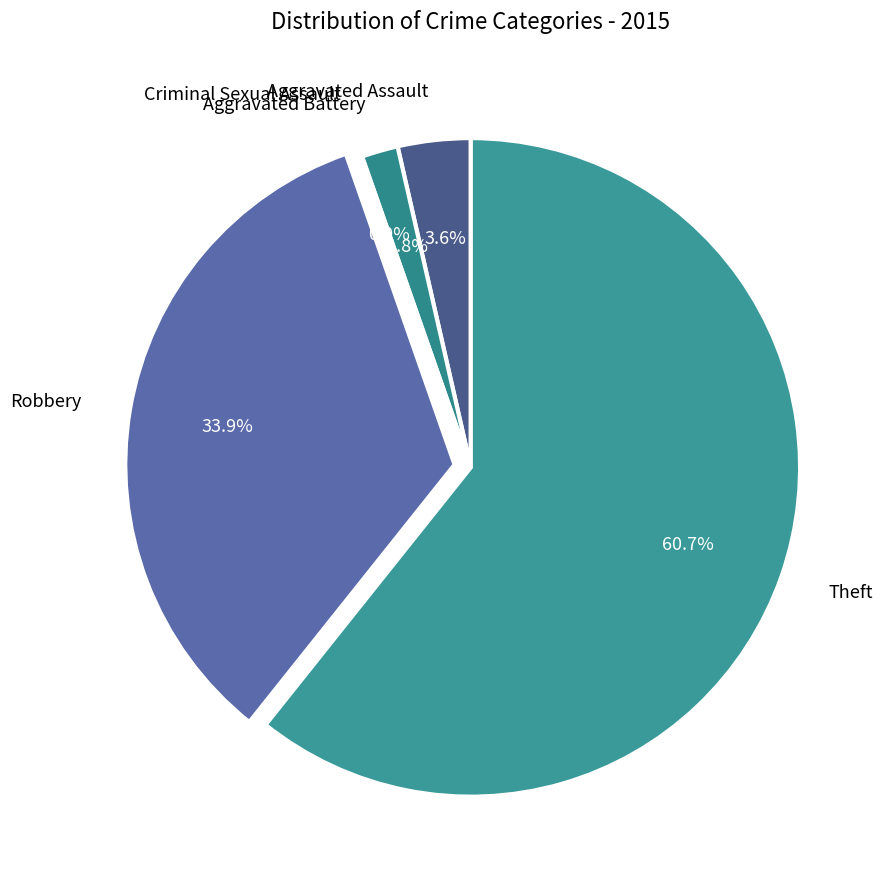

To the nearest percent, what percentage of the pie is Theft?

61%